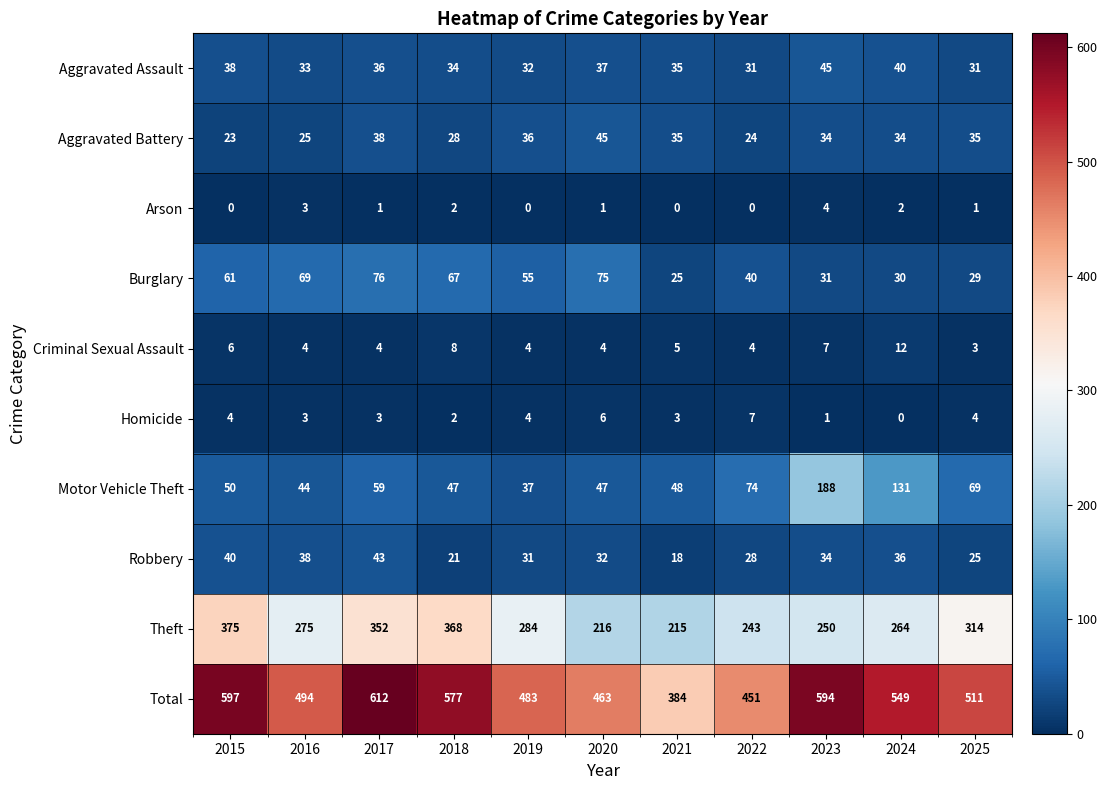

How many Homicide values are between 2 and 4?

7